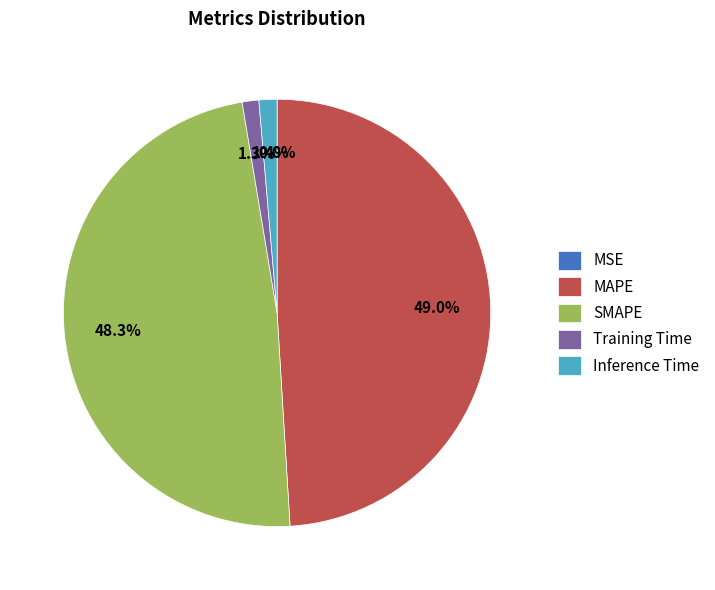

Which has a higher value, Inference Time or SMAPE?

SMAPE